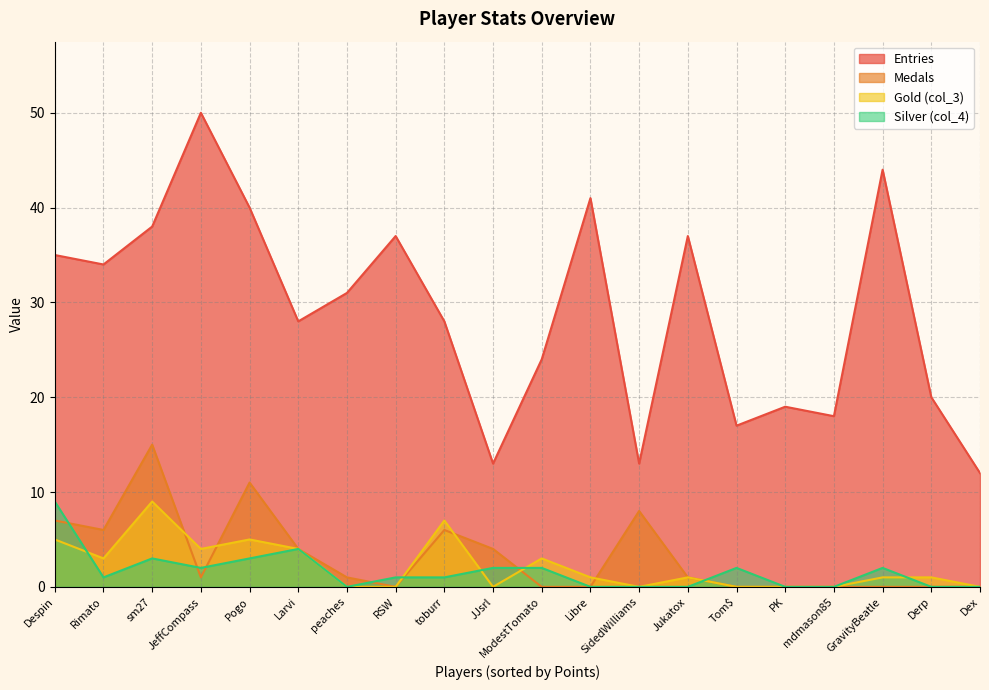

Which category has the highest value in the Entries series?

JeffCompass